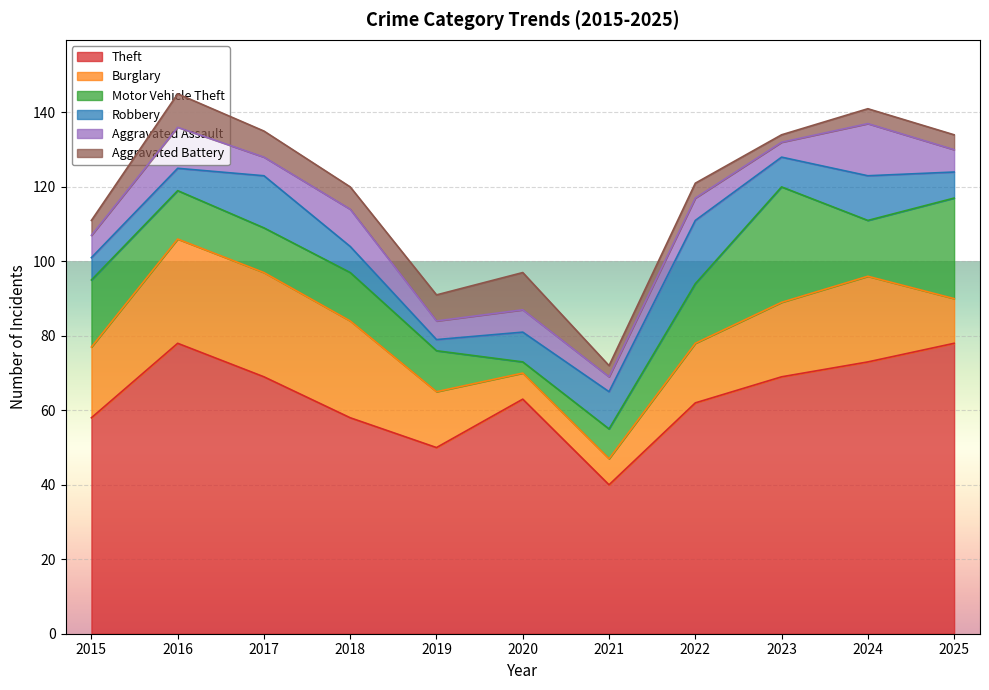

List the series in order of their peak value, lowest first.

Aggravated Battery, Aggravated Assault, Robbery, Burglary, Motor Vehicle Theft, Theft